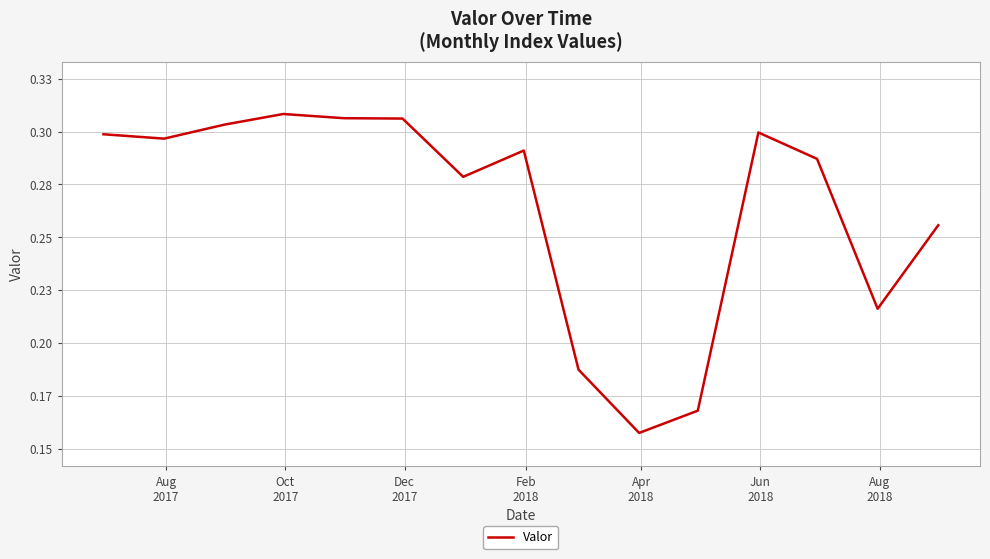

Does the chart display data point markers on the line(s)?

No